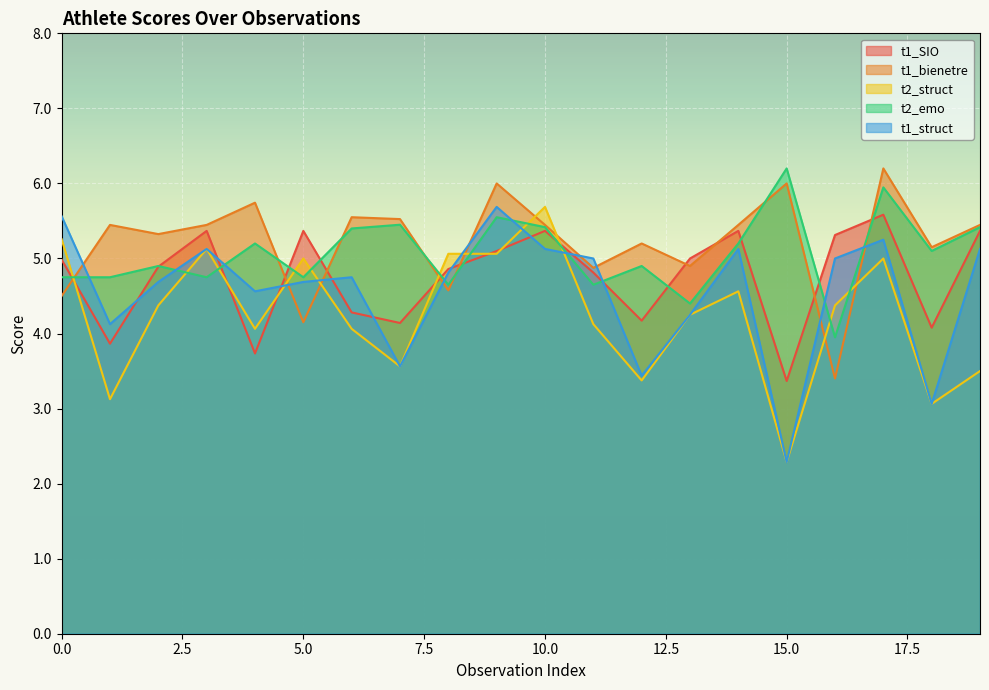

At which category is the sum across all series the highest?

17